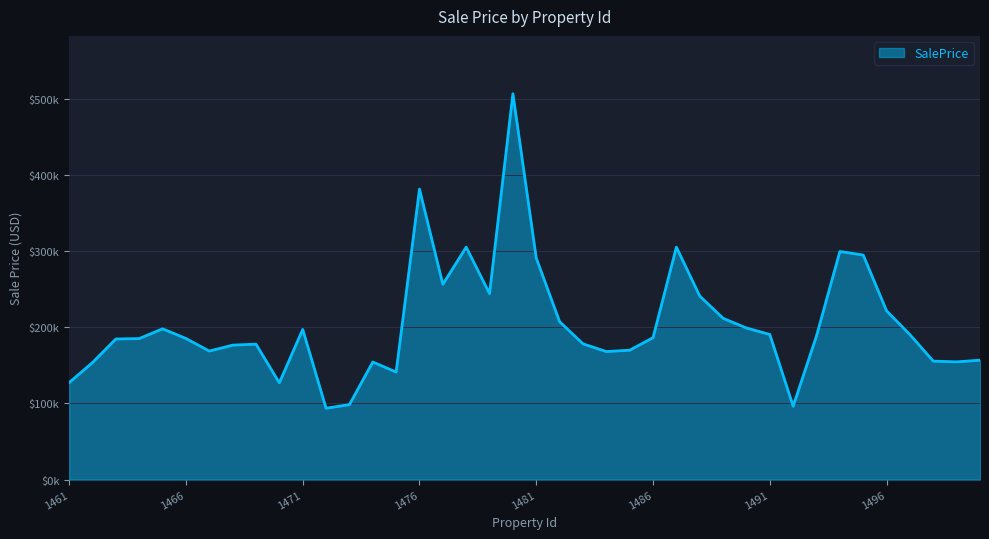

Does the chart have visible grid lines?

Yes